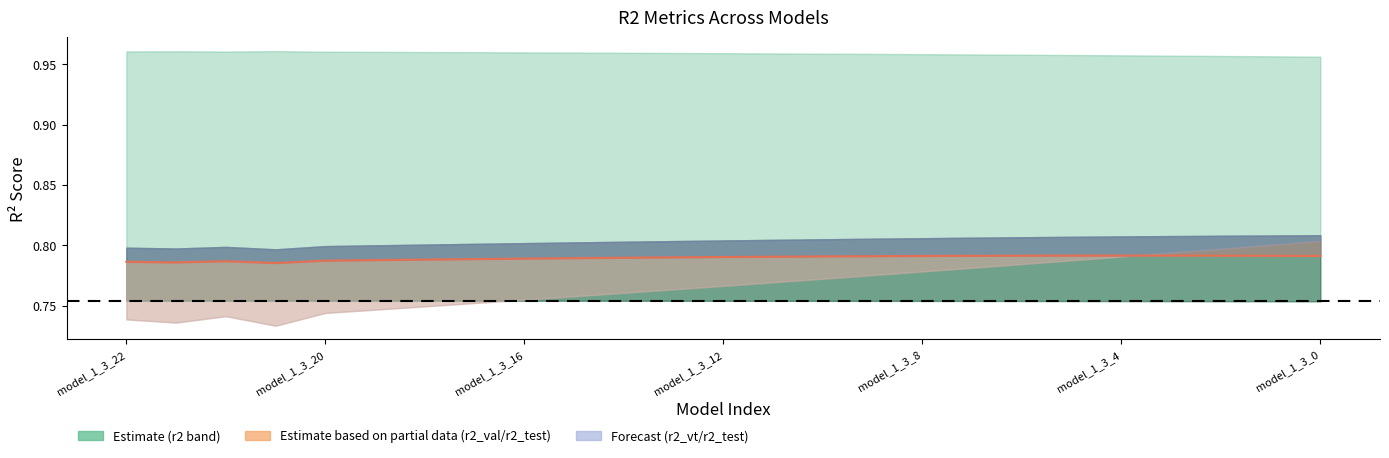

The chart shows a value of 0.8 at model_1_3_12. True or false?

True